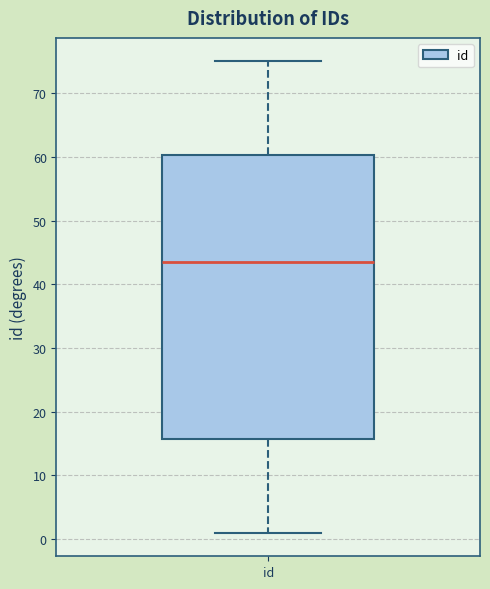

Where is the upper edge of the box for id on the y-axis? The values are not printed on the chart, so give them approximately, as read against the axis.

60